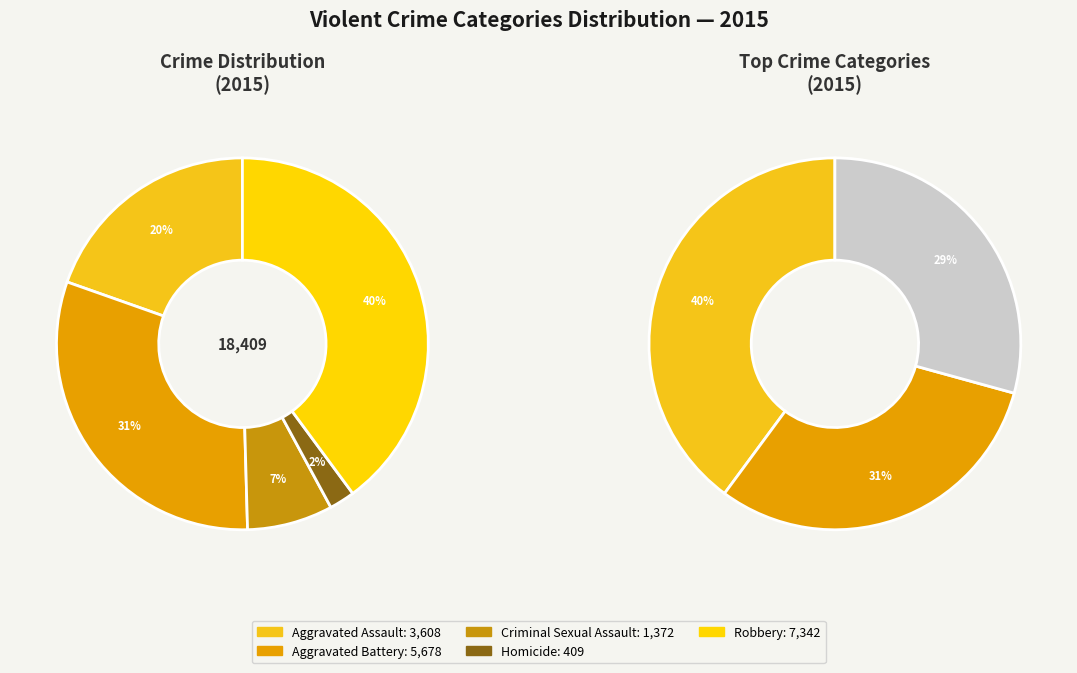

Approximately how many times larger is the value at Aggravated Assault compared to Homicide?

8.8